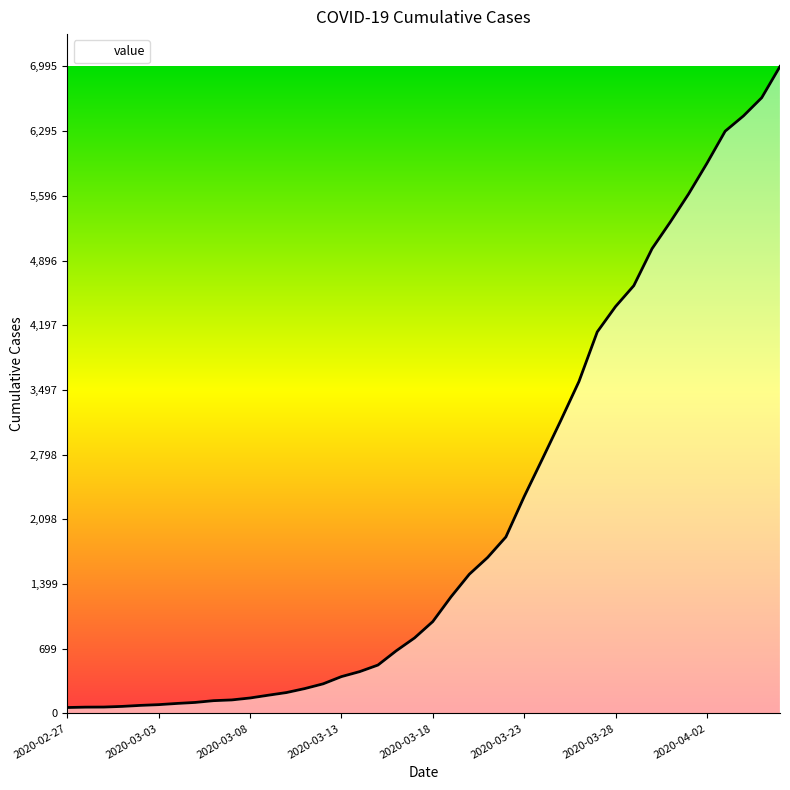

What is the difference between the maximum and minimum values?

6931